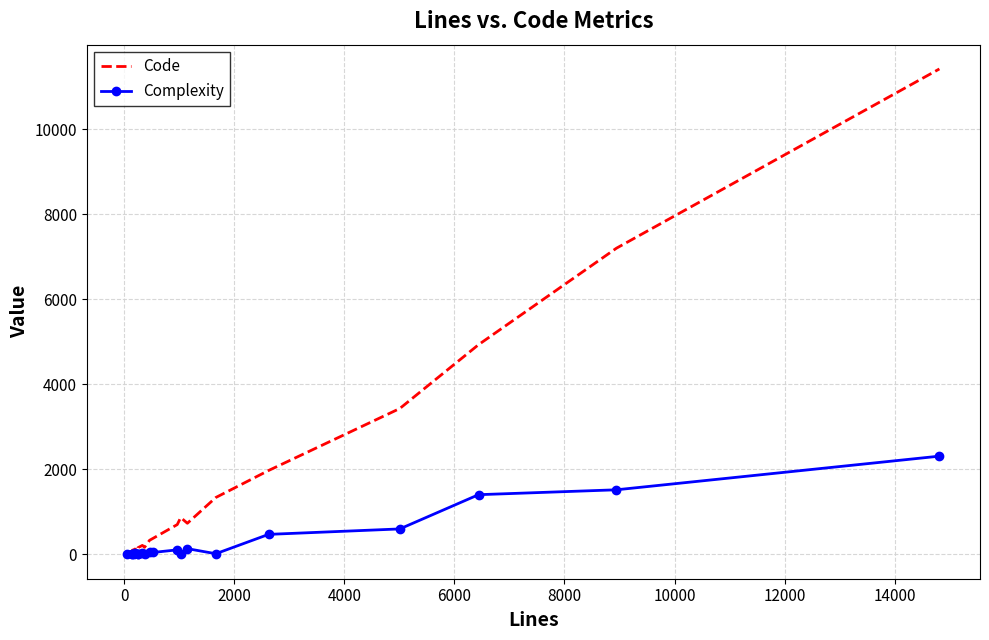

Which series has the widest spread of values?

Code